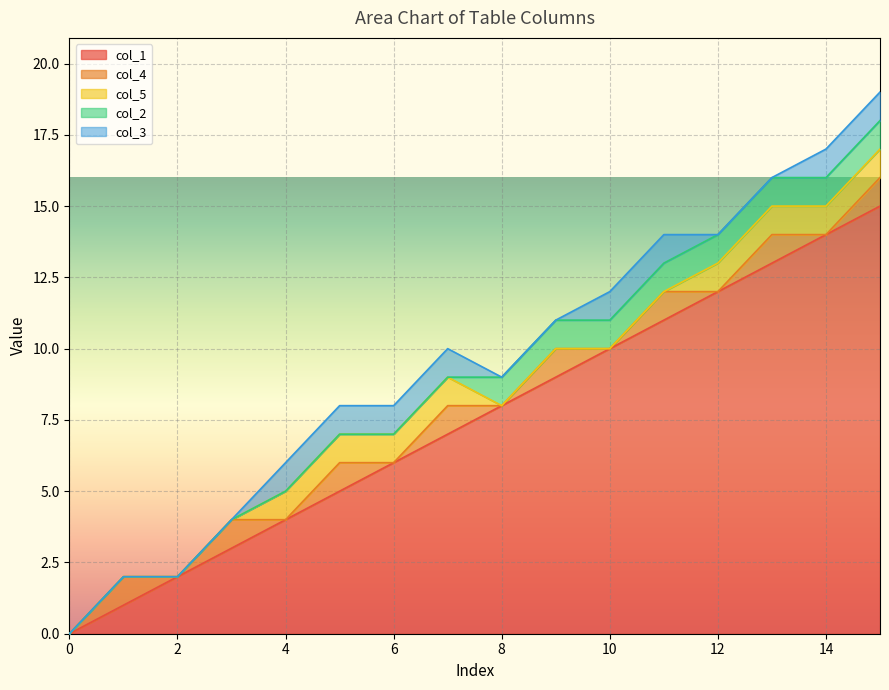

Which series changed the most between 1 and 2?

col_1